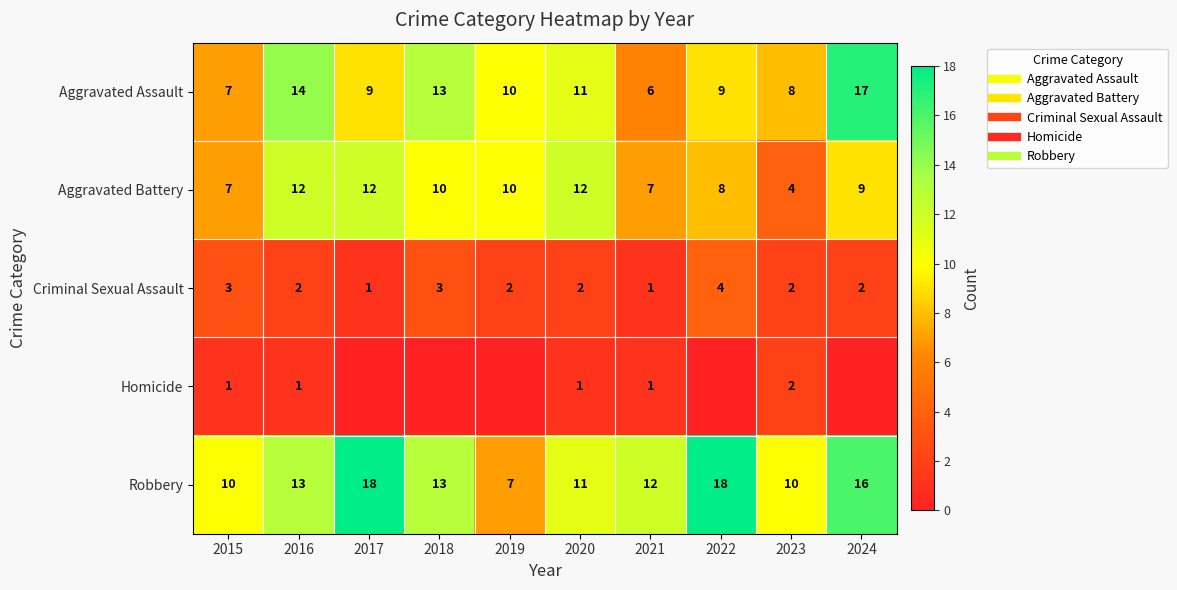

Is it true that Aggravated Assault equals 8 at 2023?

True